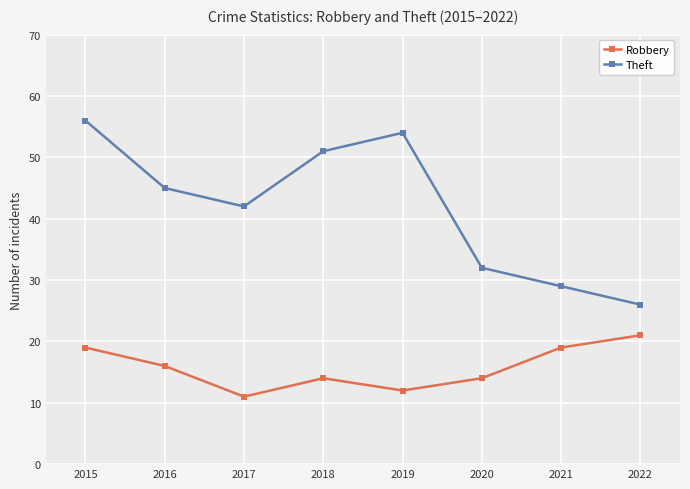

What is the sum of the Theft values at 2017 and 2018?

93